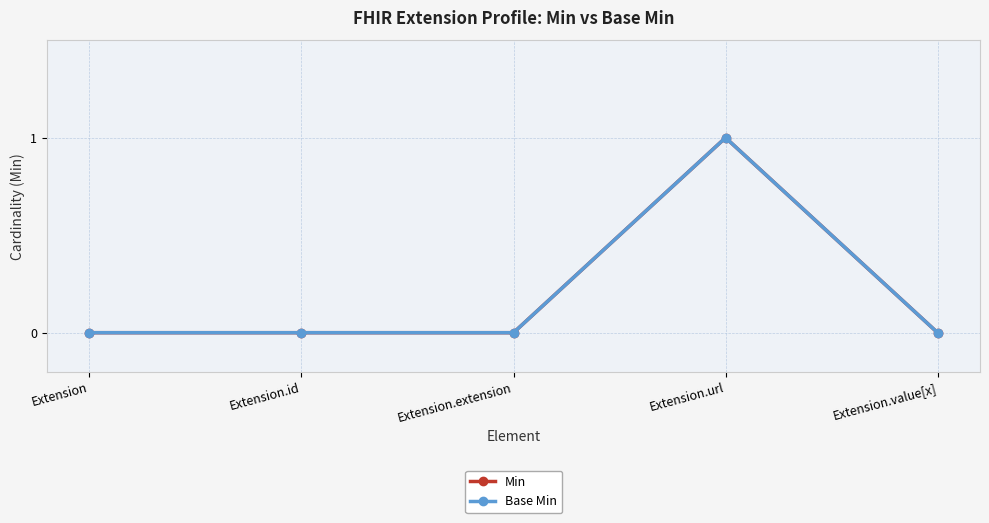

Is this an area chart (filled region under the line)?

No